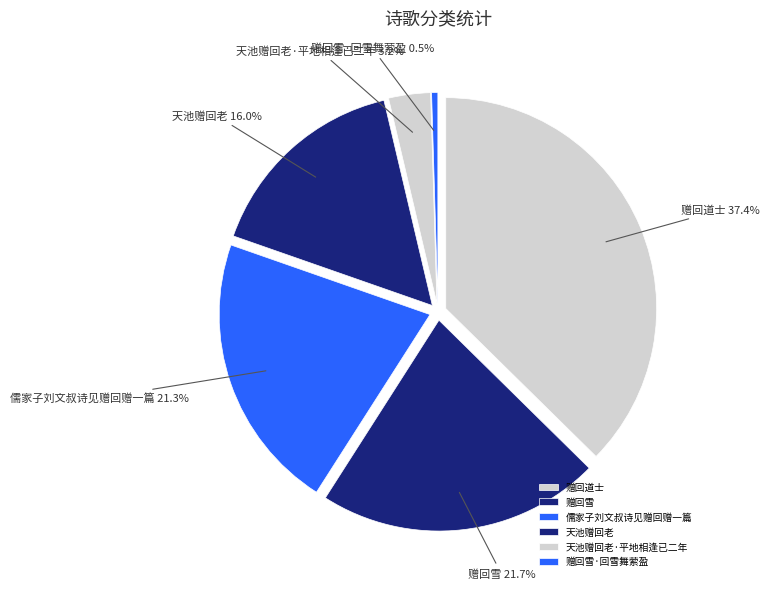

Count the number of slices in the pie.

9